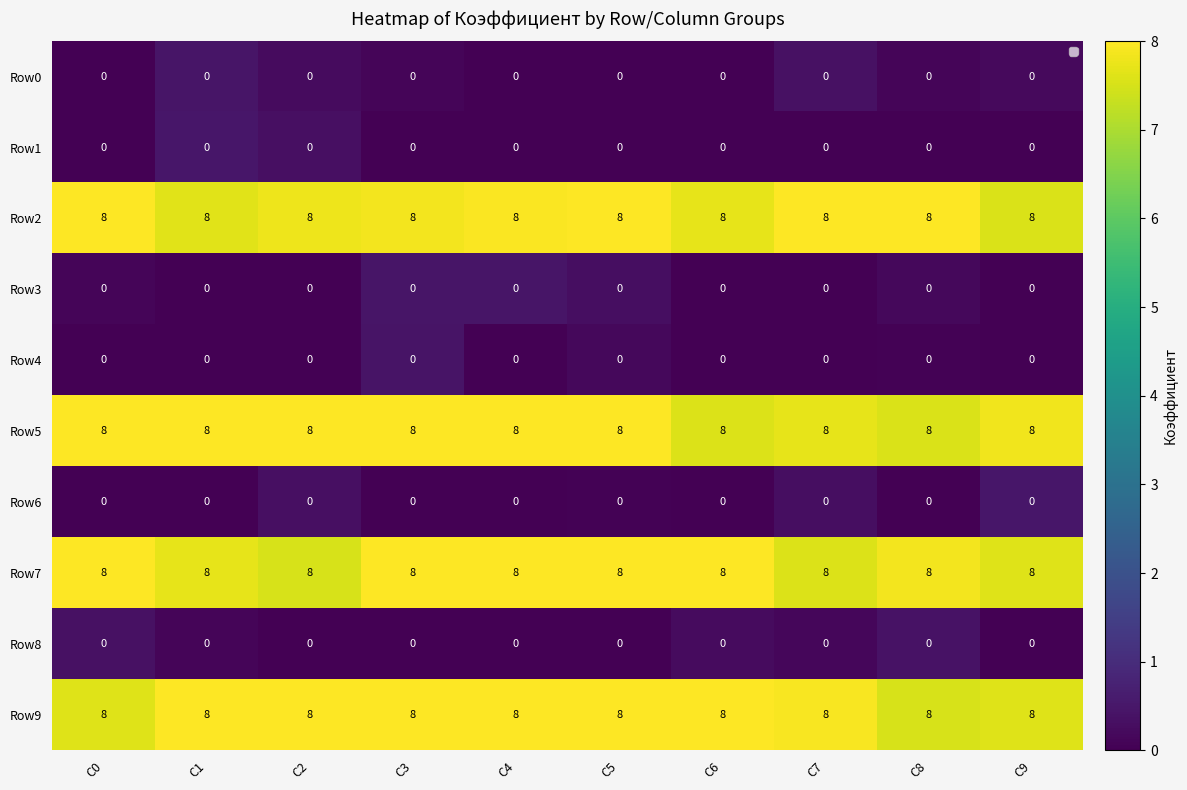

What is the sum of all Row9 values?

80